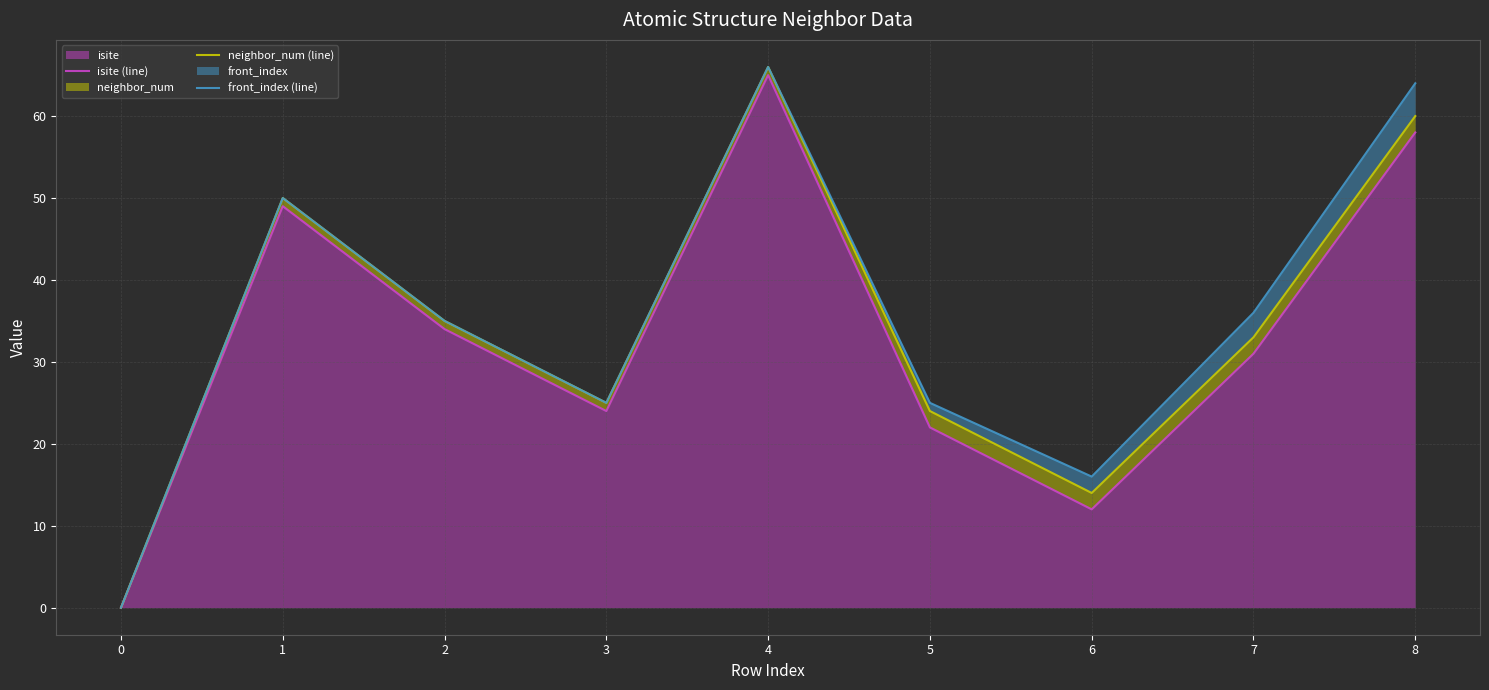

List the series in order of their peak value, highest first.

neighbor_num (line), front_index (line), isite (line)